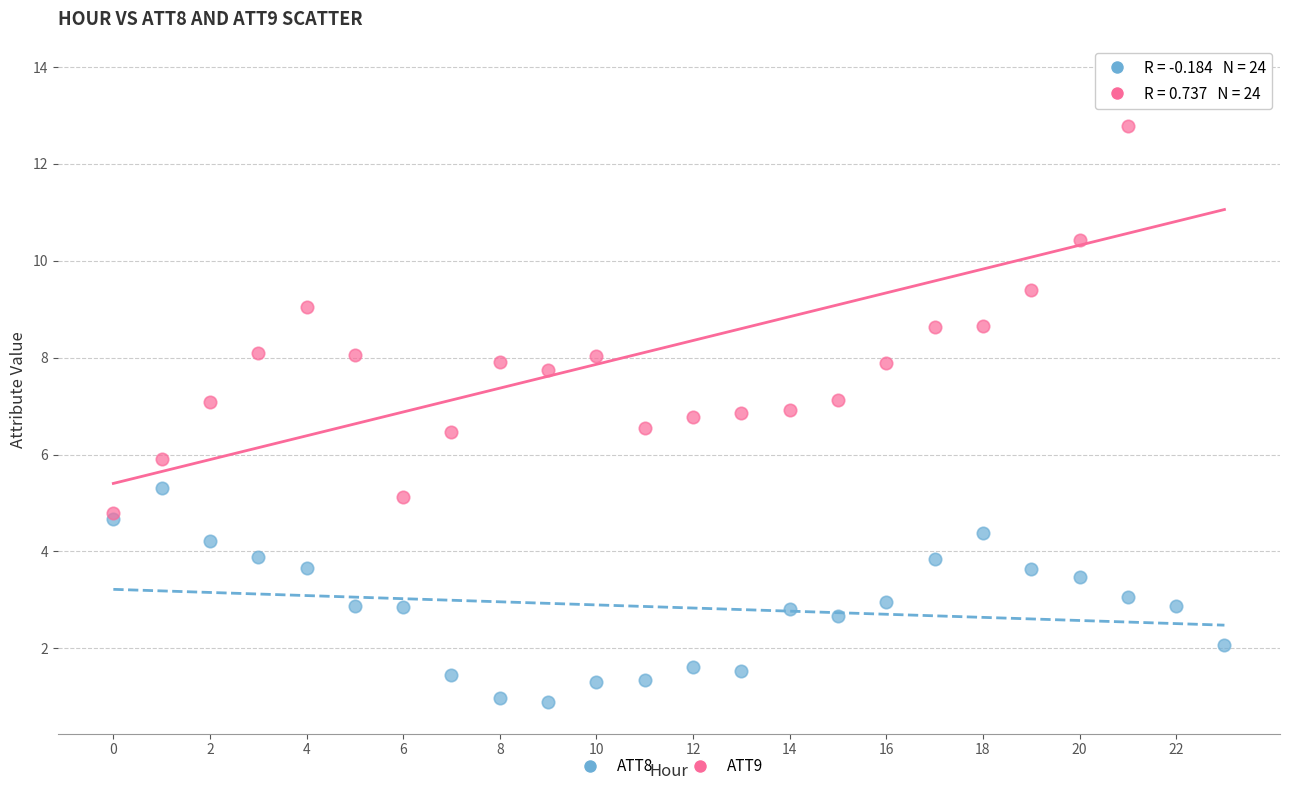

Which series has the widest spread of Y values?

ATT9